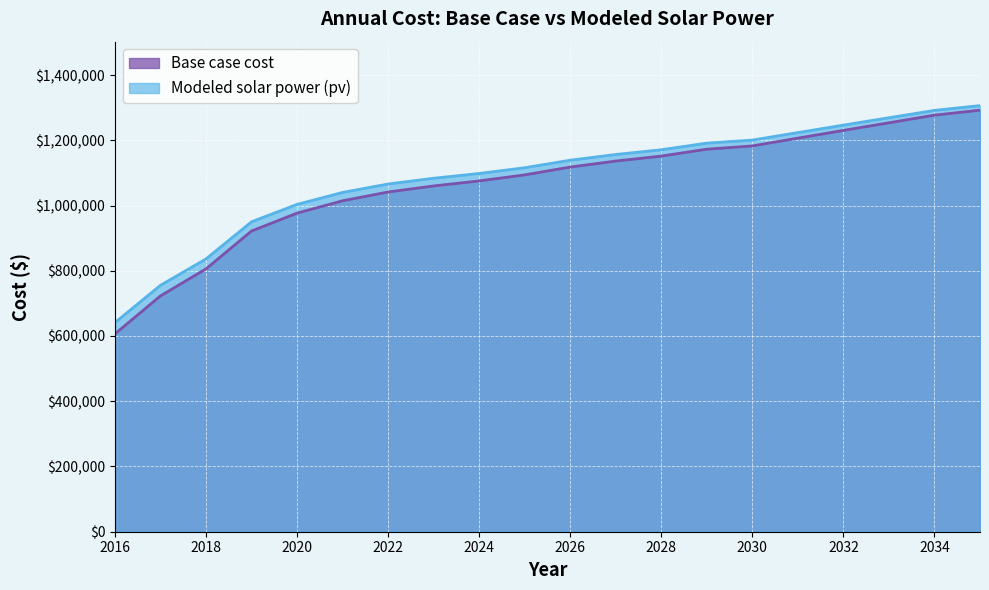

Which series changed the most between 2016 and 2025?

Base case cost